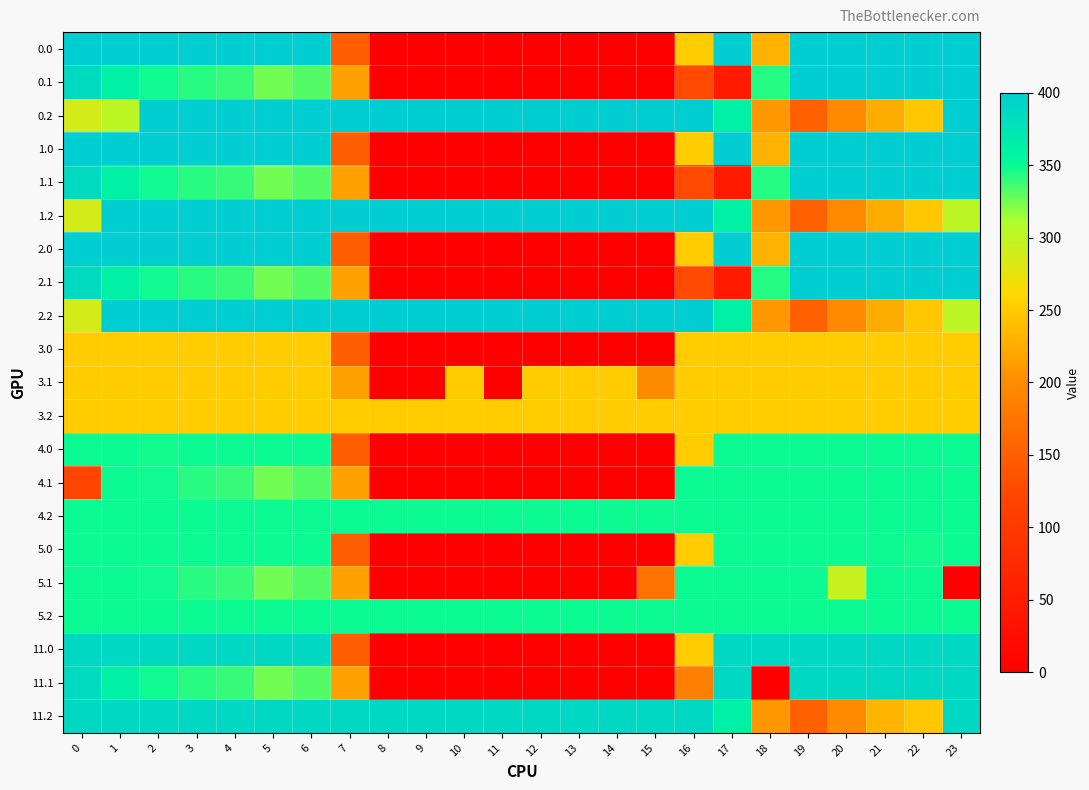

Reading right to left, extract all data points from this chart.

0.0: 23=400.0	22=400.0	21=400.0	20=400.0	19=400.0	18=231.6	17=400.0	16=250.9	15=0.0	14=0.0	13=0.0	12=0.0	11=0.0	10=0.0	9=0.0	8=0.0	7=150.1	6=400.0	5=400.0	4=400.0	3=400.0	2=400.0	1=400.0	0=400.0
0.1: 23=399.4	22=400.0	21=400.0	20=400.0	19=400.0	18=343.5	17=45.6	16=126.3	15=0.0	14=0.0	13=0.0	12=0.0	11=0.0	10=0.0	9=0.0	8=0.0	7=217.1	6=332.2	5=325.7	4=339.6	3=342.7	2=347.9	1=361.1	0=384.6
0.2: 23=400.0	22=247.4	21=226.4	20=199.2	19=151.0	18=210.0	17=362.4	16=400.0	15=400.0	14=400.0	13=400.0	12=400.0	11=400.0	10=400.0	9=400.0	8=400.0	7=400.0	6=400.0	5=400.0	4=400.0	3=400.0	2=400.0	1=301.4	0=287.1
1.0: 23=400.0	22=400.0	21=400.0	20=400.0	19=400.0	18=231.6	17=400.0	16=250.9	15=0.0	14=0.0	13=0.0	12=0.0	11=0.0	10=0.0	9=0.0	8=0.0	7=150.1	6=400.0	5=400.0	4=400.0	3=400.0	2=400.0	1=400.0	0=400.0
1.1: 23=399.4	22=400.0	21=400.0	20=400.0	19=400.0	18=343.5	17=45.6	16=126.3	15=0.0	14=0.0	13=0.0	12=0.0	11=0.0	10=0.0	9=0.0	8=0.0	7=217.1	6=332.2	5=325.7	4=339.6	3=342.7	2=347.9	1=361.1	0=384.6
1.2: 23=301.4	22=247.4	21=226.4	20=199.2	19=151.0	18=210.0	17=362.4	16=400.0	15=400.0	14=400.0	13=400.0	12=400.0	11=400.0	10=400.0	9=400.0	8=400.0	7=400.0	6=400.0	5=400.0	4=400.0	3=400.0	2=400.0	1=400.0	0=287.1
2.0: 23=400.0	22=400.0	21=400.0	20=400.0	19=400.0	18=231.6	17=400.0	16=250.9	15=0.0	14=0.0	13=0.0	12=0.0	11=0.0	10=0.0	9=0.0	8=0.0	7=150.1	6=400.0	5=400.0	4=400.0	3=400.0	2=400.0	1=400.0	0=400.0
2.1: 23=399.4	22=400.0	21=400.0	20=400.0	19=400.0	18=343.5	17=45.6	16=126.3	15=0.0	14=0.0	13=0.0	12=0.0	11=0.0	10=0.0	9=0.0	8=0.0	7=217.1	6=332.2	5=325.7	4=339.6	3=342.7	2=347.9	1=361.1	0=384.6
2.2: 23=301.4	22=247.4	21=226.4	20=199.2	19=151.0	18=210.0	17=362.4	16=400.0	15=400.0	14=400.0	13=400.0	12=400.0	11=400.0	10=400.0	9=400.0	8=400.0	7=400.0	6=400.0	5=400.0	4=400.0	3=400.0	2=400.0	1=400.0	0=287.1
3.0: 23=251.0	22=251.0	21=251.0	20=251.0	19=251.0	18=251.0	17=251.0	16=250.9	15=0.0	14=0.0	13=0.0	12=0.0	11=0.0	10=0.0	9=0.0	8=0.0	7=150.1	6=251.0	5=251.0	4=251.0	3=251.0	2=251.0	1=251.0	0=251.0
3.1: 23=251.0	22=251.0	21=251.0	20=251.0	19=251.0	18=251.0	17=251.0	16=251.0	15=200.1	14=251.0	13=251.0	12=251.0	11=0.0	10=251.0	9=0.0	8=0.0	7=217.1	6=251.0	5=251.0	4=251.0	3=251.0	2=251.0	1=251.0	0=251.0
3.2: 23=251.0	22=251.0	21=251.0	20=251.0	19=251.0	18=251.0	17=251.0	16=251.0	15=251.0	14=251.0	13=251.0	12=251.0	11=251.0	10=251.0	9=251.0	8=251.0	7=251.0	6=251.0	5=251.0	4=251.0	3=251.0	2=251.0	1=251.0	0=251.0
4.0: 23=349.0	22=349.0	21=349.0	20=349.0	19=349.0	18=349.0	17=349.0	16=250.9	15=0.0	14=0.0	13=0.0	12=0.0	11=0.0	10=0.0	9=0.0	8=0.0	7=150.1	6=349.0	5=349.0	4=349.0	3=349.0	2=347.4	1=349.0	0=349.0
4.1: 23=349.0	22=349.0	21=349.0	20=349.0	19=349.0	18=349.0	17=349.0	16=349.0	15=0.0	14=0.0	13=0.0	12=0.0	11=0.0	10=0.0	9=0.0	8=0.0	7=217.1	6=332.2	5=325.7	4=339.6	3=342.7	2=347.9	1=349.0	0=119.4
4.2: 23=349.0	22=349.0	21=349.0	20=349.0	19=349.0	18=349.0	17=349.0	16=349.0	15=349.0	14=349.0	13=349.0	12=349.0	11=349.0	10=349.0	9=349.0	8=349.0	7=349.0	6=349.0	5=349.0	4=349.0	3=349.0	2=349.0	1=349.0	0=349.0
5.0: 23=349.0	22=347.4	21=349.0	20=349.0	19=349.0	18=349.0	17=349.0	16=250.9	15=0.0	14=0.0	13=0.0	12=0.0	11=0.0	10=0.0	9=0.0	8=0.0	7=150.1	6=349.0	5=349.0	4=349.0	3=349.0	2=349.0	1=349.0	0=349.0
5.1: 23=0.0	22=349.0	21=349.0	20=295.3	19=349.0	18=349.0	17=349.0	16=349.0	15=173.1	14=0.0	13=0.0	12=0.0	11=0.0	10=0.0	9=0.0	8=0.0	7=217.1	6=332.2	5=325.7	4=339.6	3=342.7	2=347.9	1=349.0	0=349.0
5.2: 23=349.0	22=349.0	21=349.0	20=349.0	19=349.0	18=349.0	17=349.0	16=349.0	15=349.0	14=349.0	13=349.0	12=349.0	11=349.0	10=349.0	9=349.0	8=349.0	7=349.0	6=349.0	5=349.0	4=349.0	3=349.0	2=349.0	1=349.0	0=349.0
11.0: 23=388.0	22=388.0	21=388.0	20=388.0	19=388.0	18=388.0	17=388.0	16=250.9	15=0.0	14=0.0	13=0.0	12=0.0	11=0.0	10=0.0	9=0.0	8=0.0	7=150.1	6=388.0	5=388.0	4=388.0	3=387.6	2=388.0	1=388.0	0=388.0
11.1: 23=388.0	22=388.0	21=388.0	20=388.0	19=388.0	18=0.0	17=388.0	16=186.8	15=0.0	14=0.0	13=0.0	12=0.0	11=0.0	10=0.0	9=0.0	8=0.0	7=217.1	6=332.2	5=325.7	4=339.6	3=342.7	2=347.9	1=361.1	0=384.6
11.2: 23=388.0	22=247.4	21=232.6	20=199.2	19=151.0	18=210.0	17=362.4	16=388.0	15=388.0	14=388.0	13=388.0	12=388.0	11=388.0	10=388.0	9=388.0	8=388.0	7=388.0	6=388.0	5=388.0	4=388.0	3=388.0	2=388.0	1=388.0	0=388.0